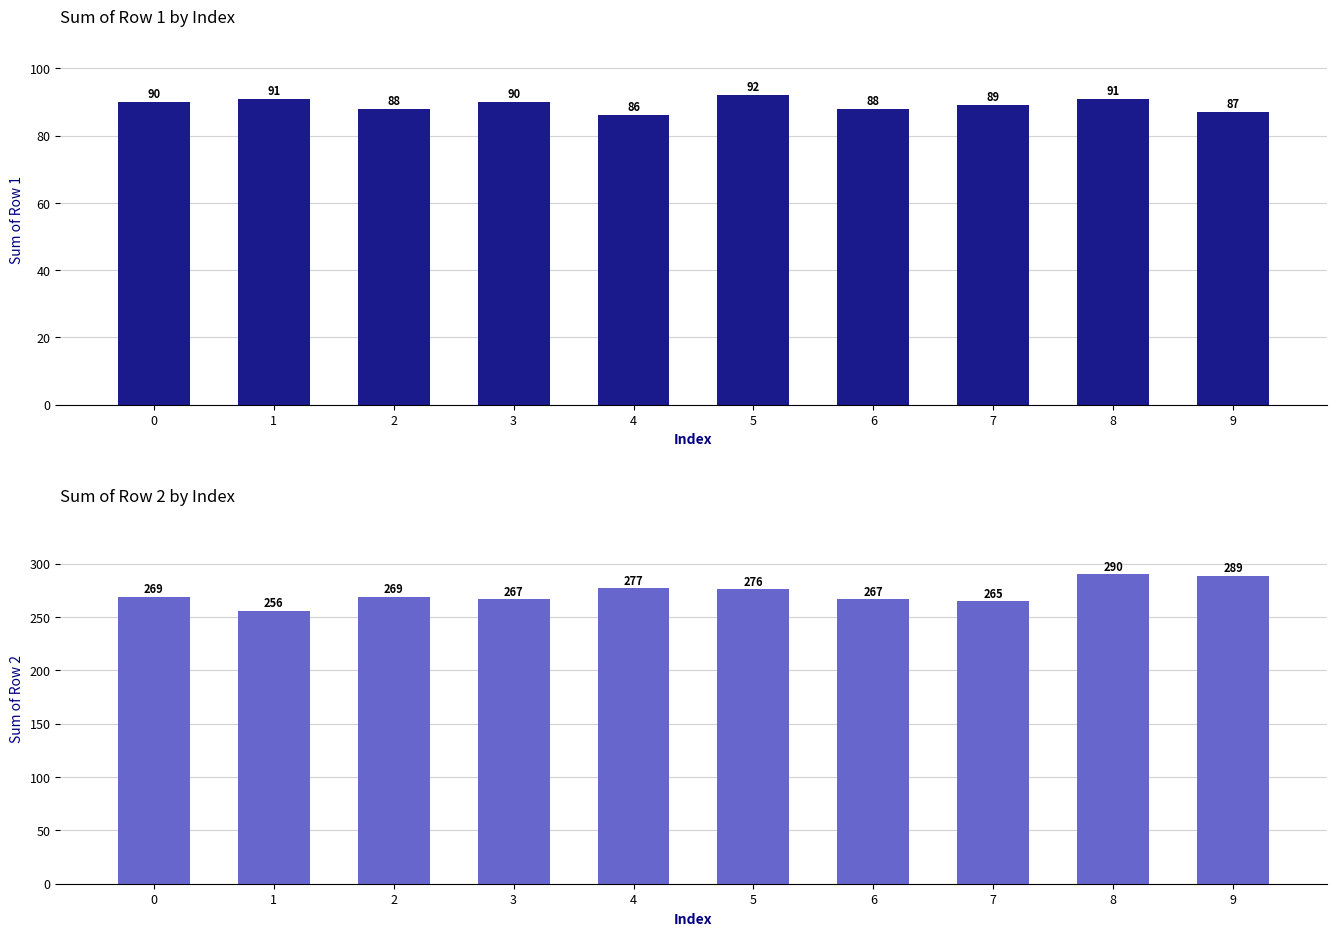

Reading right to left, extract all data points from this chart.

Row 1: 9=87	8=91	7=89	6=88	5=92	4=86	3=90	2=88	1=91	0=90
Row 2: 9=289	8=290	7=265	6=267	5=276	4=277	3=267	2=269	1=256	0=269